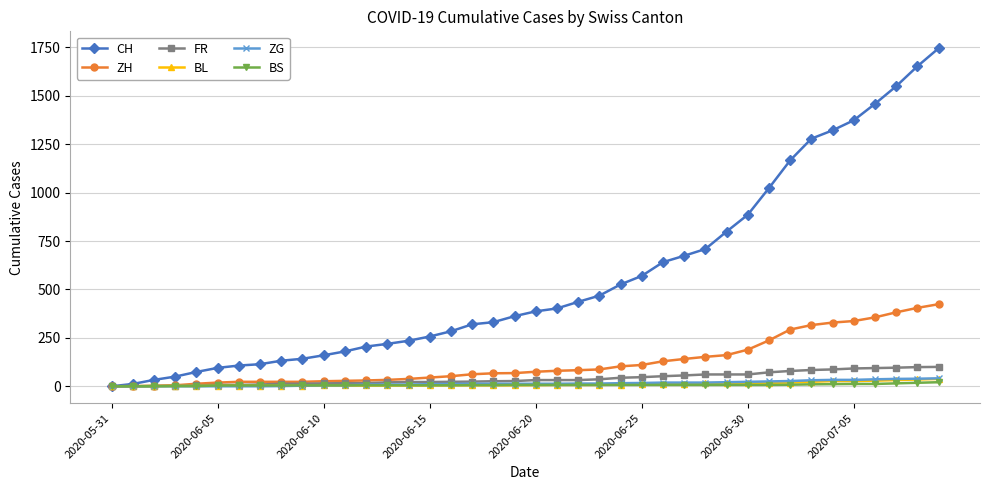

Which series has the largest range (max minus min)?

CH